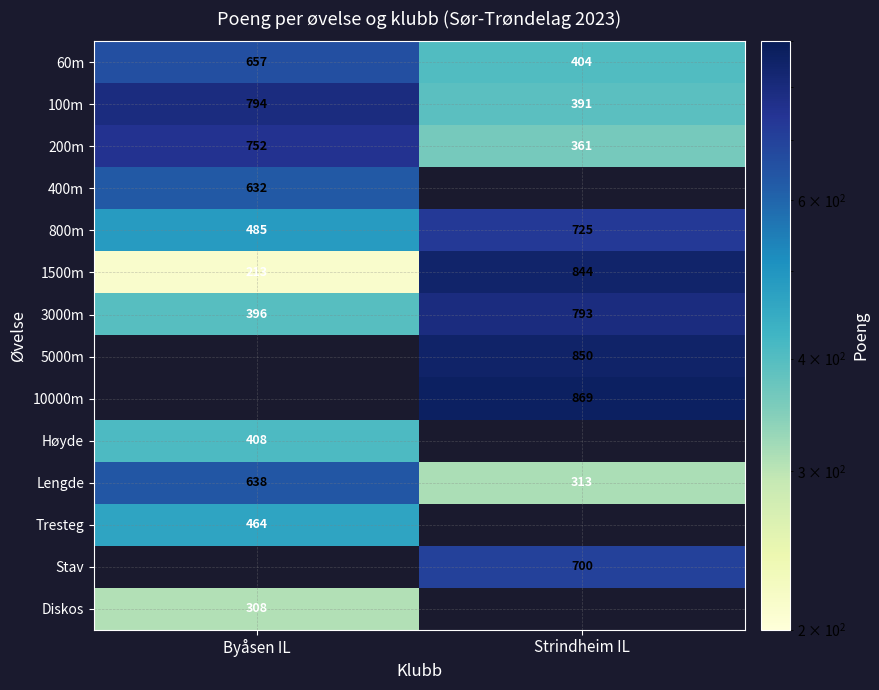

At which label is Lengde closest to 475?

Strindheim IL